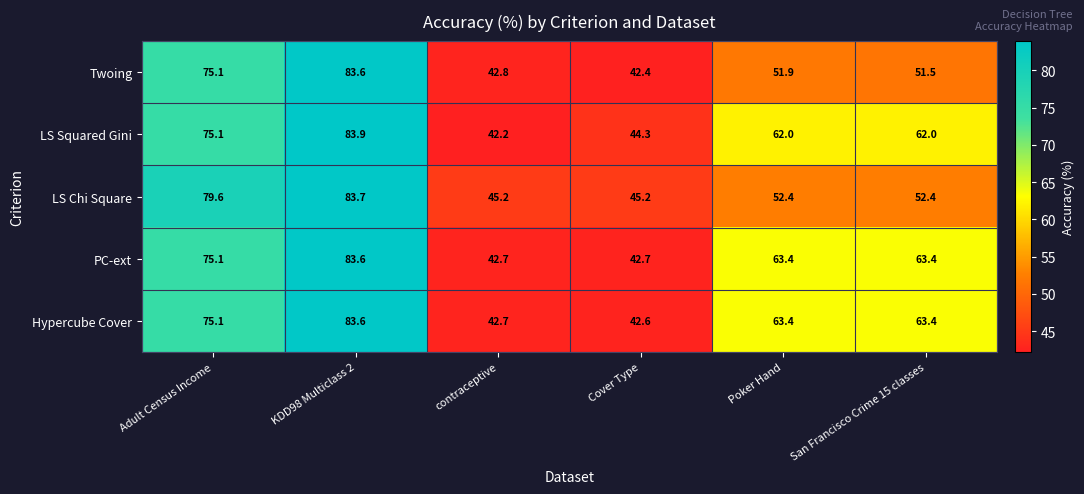

What value does the Hypercube Cover series have at Adult Census Income?

75.1